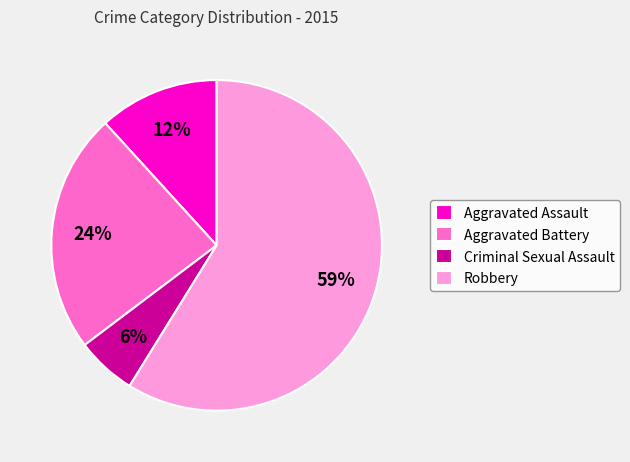

What percentage is the Aggravated Assault slice, to the nearest percent?

12%